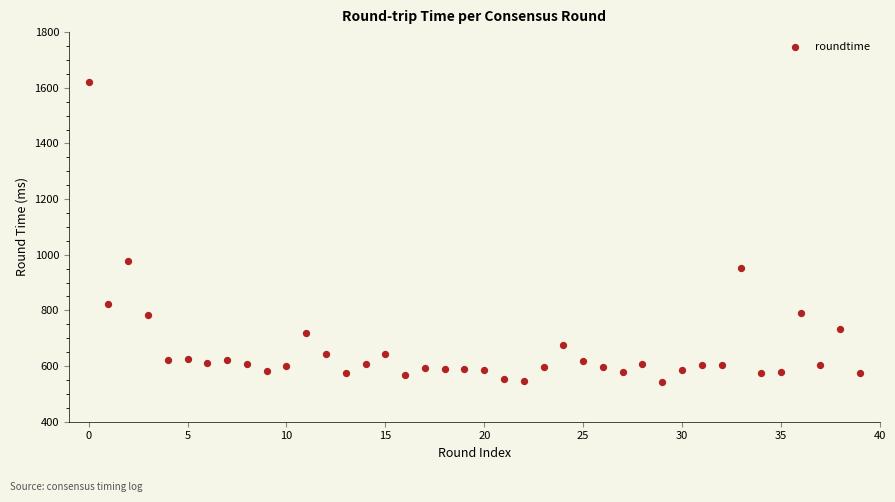

What Y value in the scatter plot is closest to 1082?

976